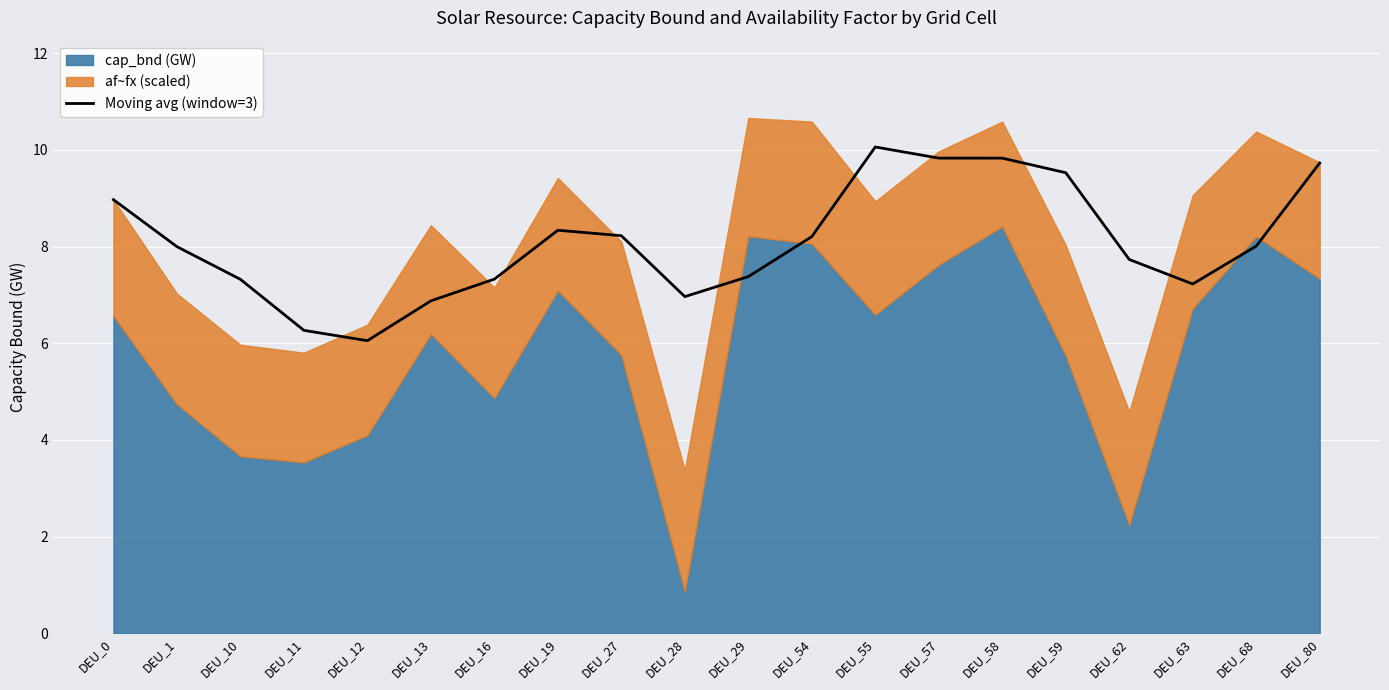

What is the approximate value at DEU_58?

9.8